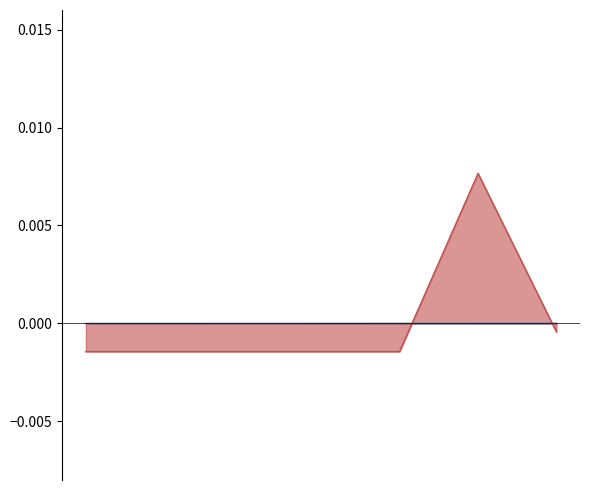

The salary series shows -0.0 at 1999-01-01. True or false?

False